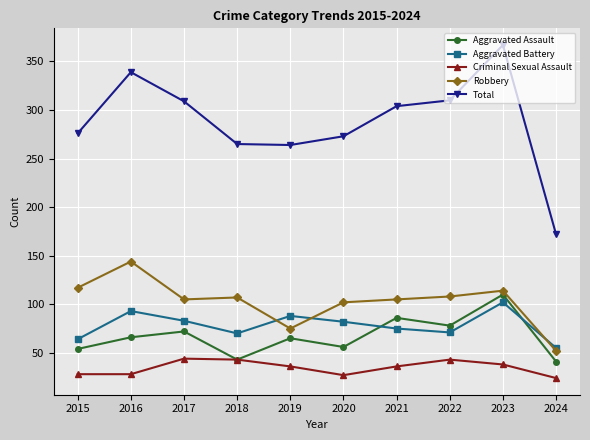

What is the spread (max minus min) of values at 2016?

311